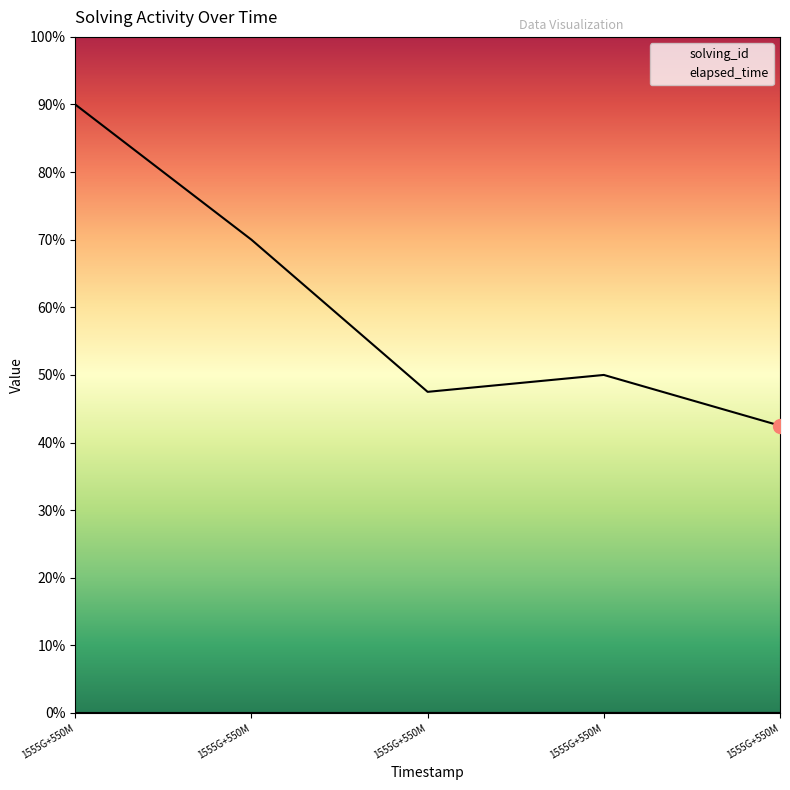

Rank the series by their average value, from highest to lowest.

elapsed_time, solving_id